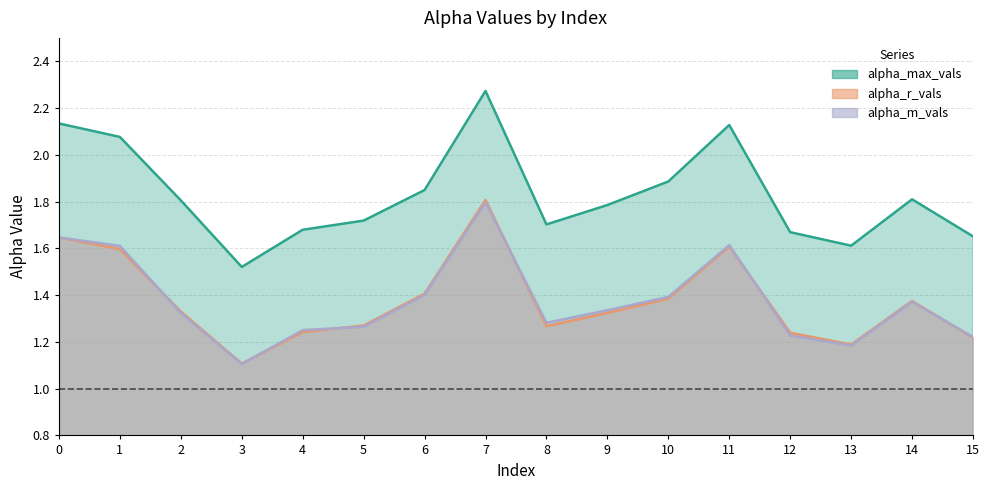

What is the sum of the alpha_r_vals values at 13 and 10?

2.6